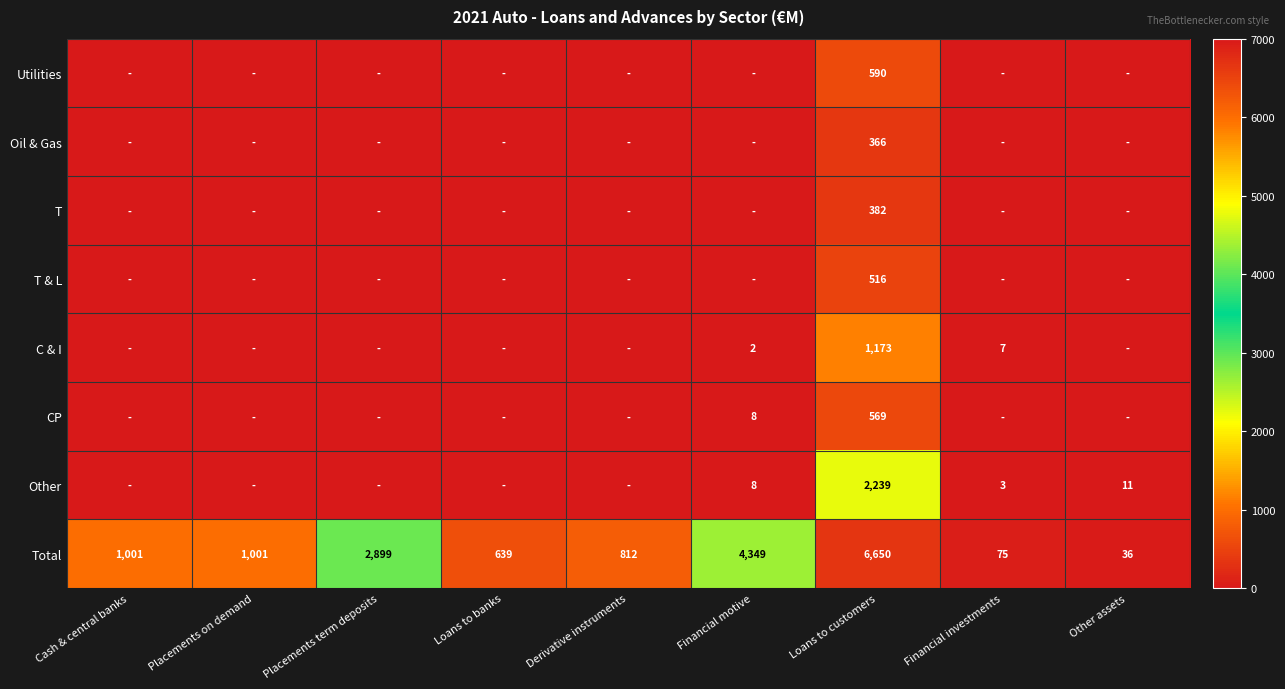

Is it true that Total equals 639 at Loans to banks?

True